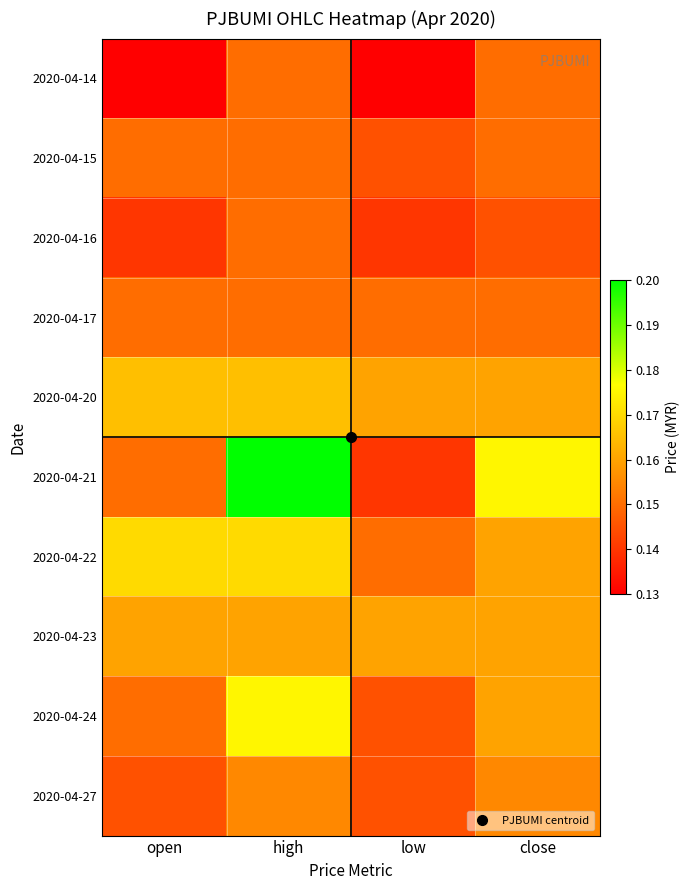

Which has a higher value, low or high?

high